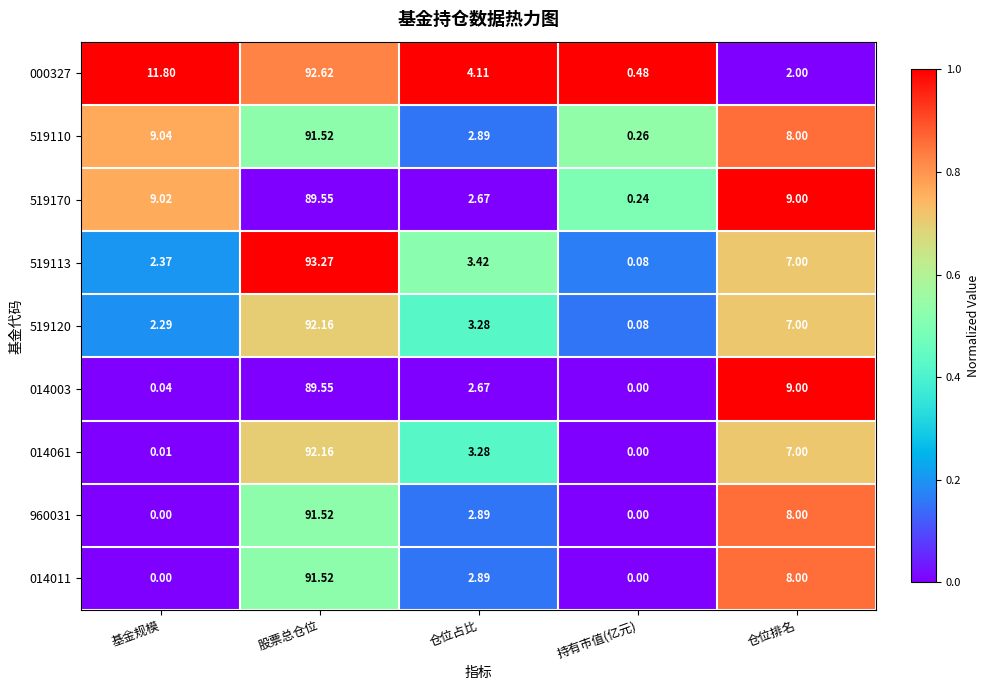

At which label is 519170 closest to 44?

基金规模